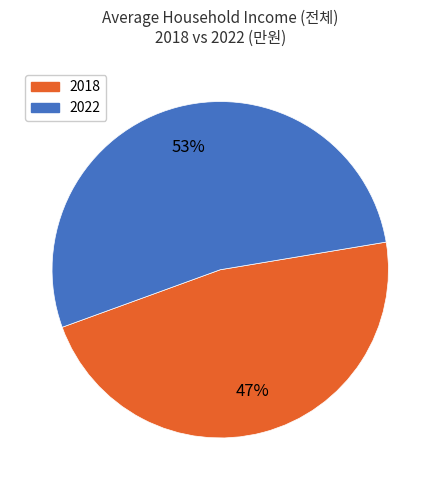

To the nearest percent, what is the combined percentage of 2018 and 2022?

100%